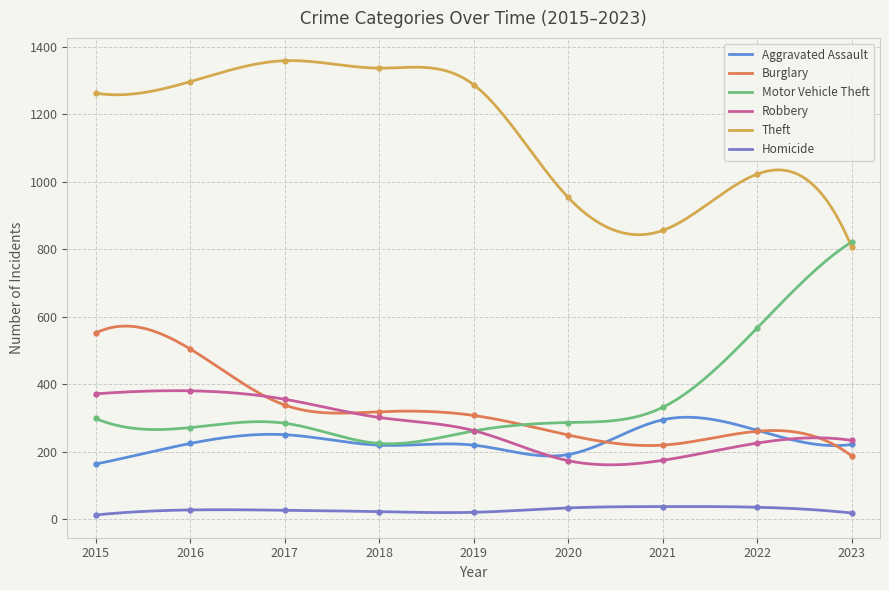

Rank the series by their maximum value, from lowest to highest.

Homicide, Aggravated Assault, Robbery, Burglary, Motor Vehicle Theft, Theft